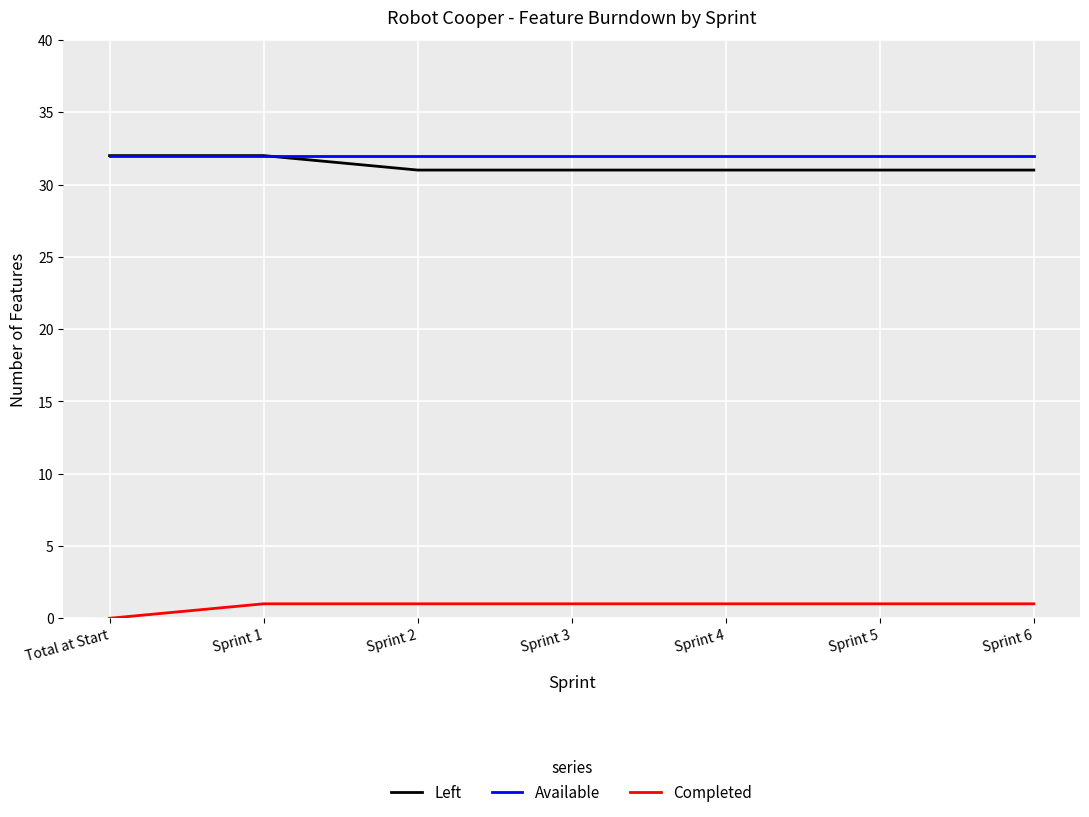

At which label does Completed reach its minimum?

Total at Start